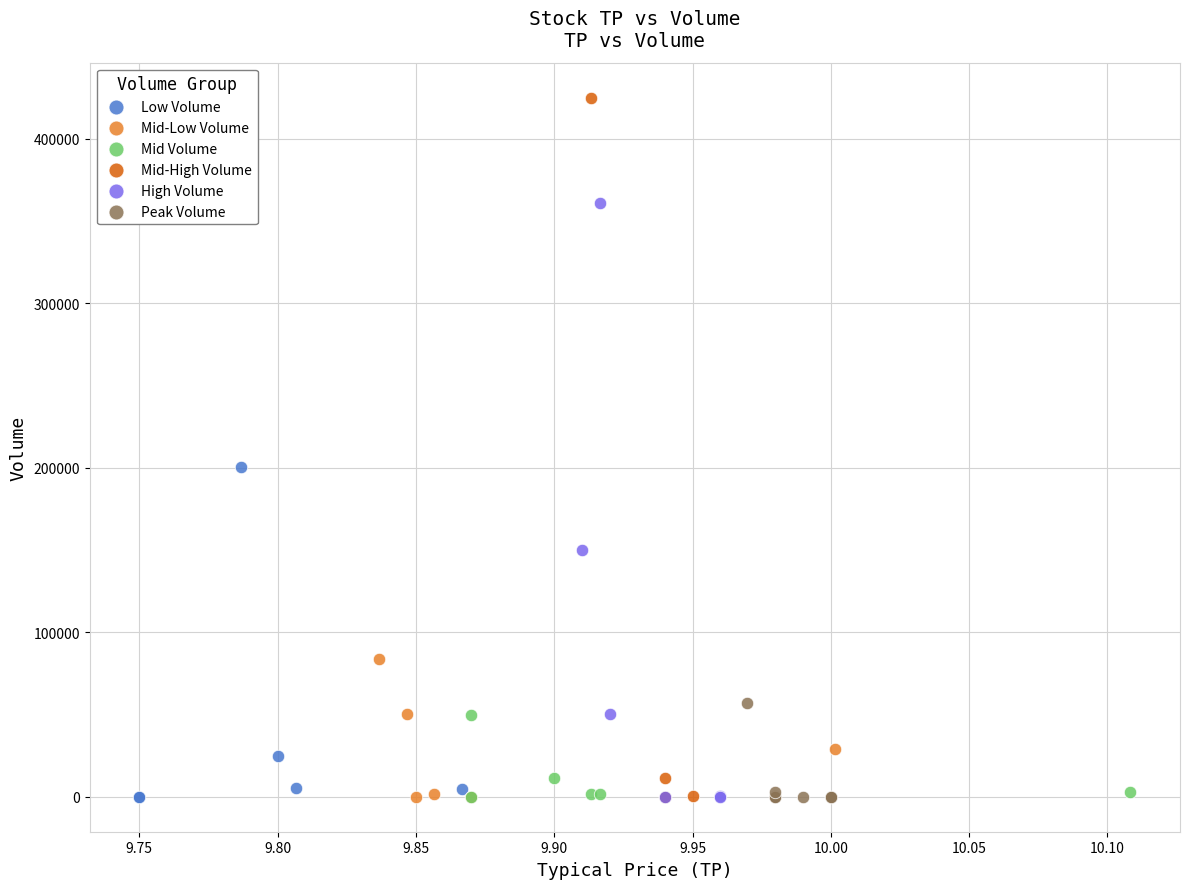

Which series has the widest spread of Y values?

Mid-High Volume